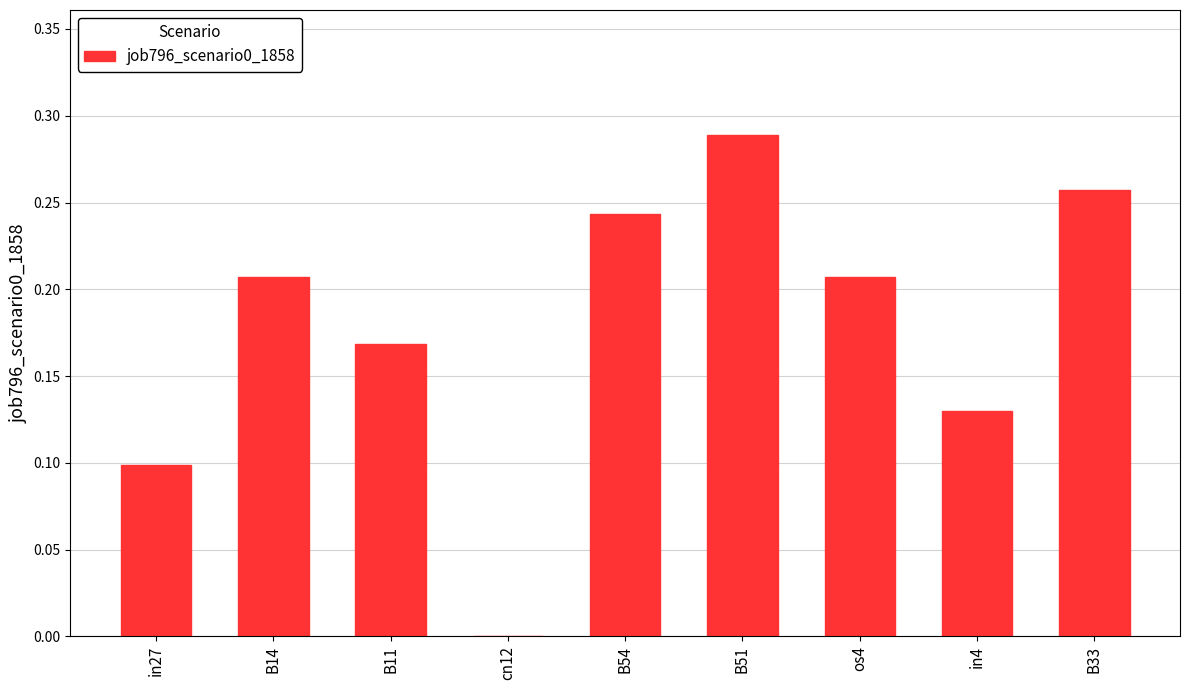

True or false: the data shows 0.1 at in4.

True